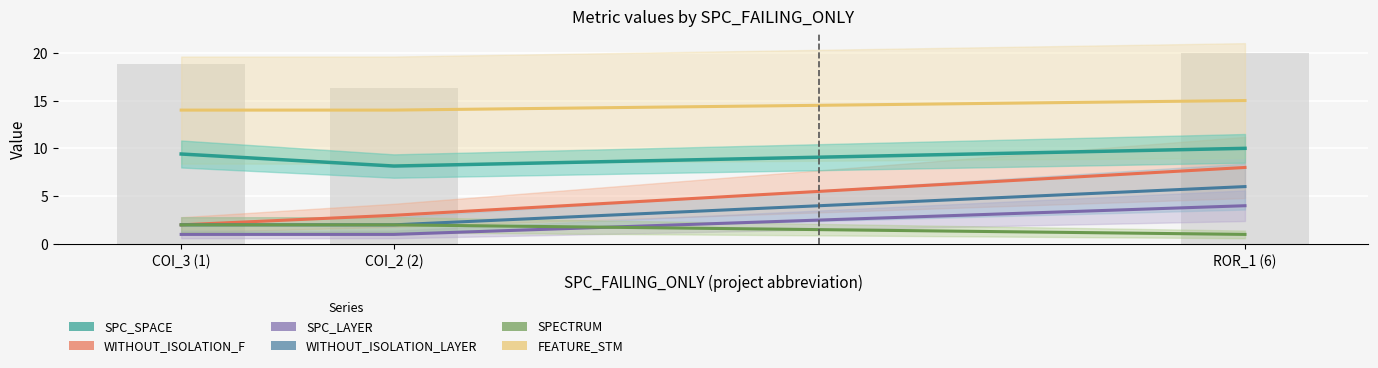

What is the label of the 1st bar from the left?

COI_3 (1)